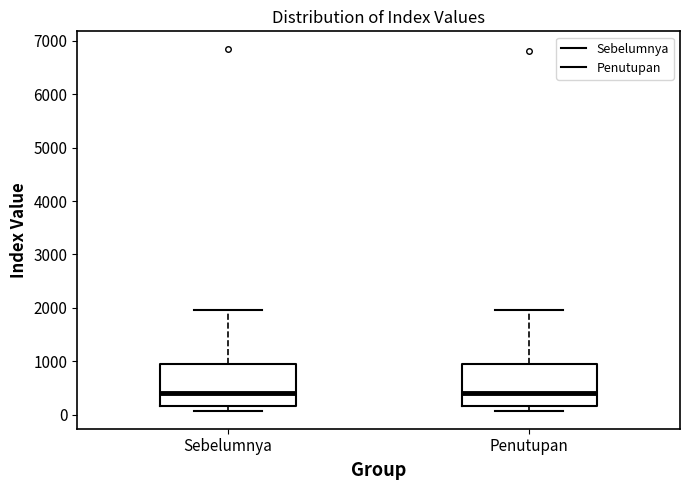

Reading left to right, read every box against the y-axis: the position of its median line, the range the box covers, and the ends of its whiskers. The values are not printed on the chart, so give them approximately, as read against the axis.

Sebelumnya: median 400, box 200 to 1000, whiskers 100 to 2000
Penutupan: median 400, box 200 to 1000, whiskers 100 to 2000